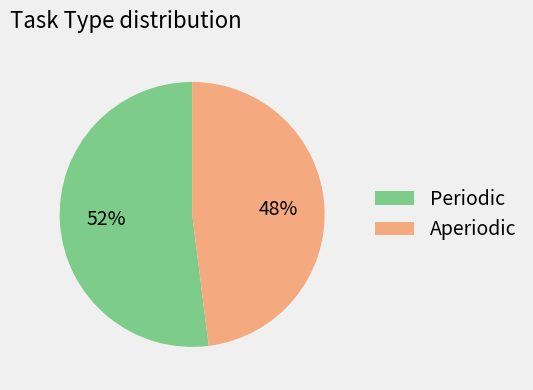

What is the largest slice in the pie chart?

Periodic